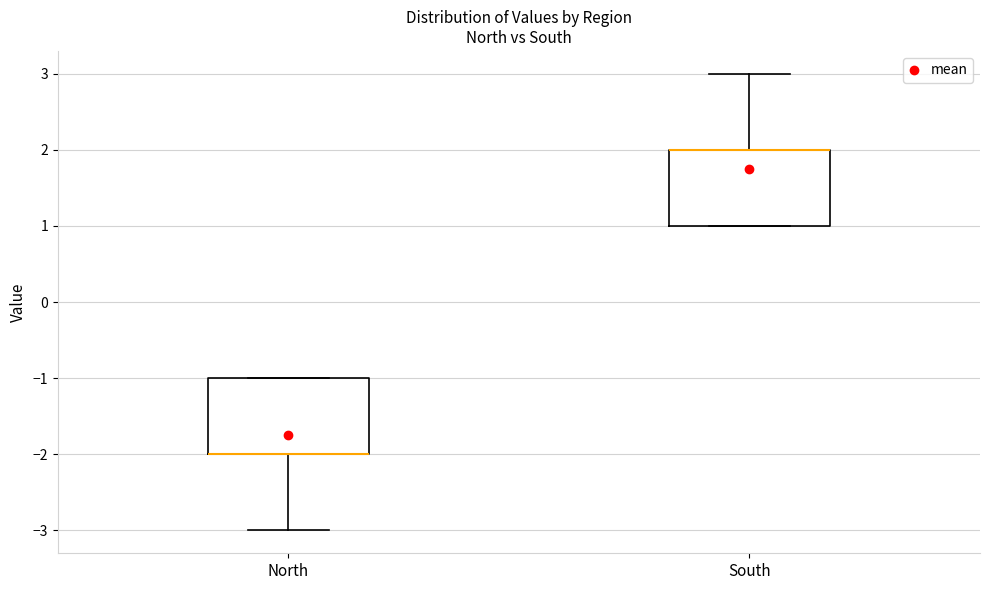

Reading left to right, transcribe this box plot: for each box, give where its median line is, the range the box spans, and where its two whiskers end, as read against the y-axis. The values are not printed on the chart, so give them approximately, as read against the axis.

North: median -2 (drawn on the box's lower edge), box -2 to -1, whiskers -3 to -1
South: median 2 (drawn on the box's upper edge), box 1 to 2, whiskers 1 to 3